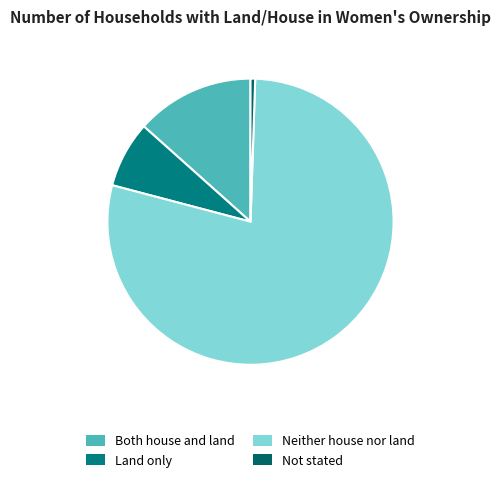

Does Neither house nor land represent more than half of the total?

Yes